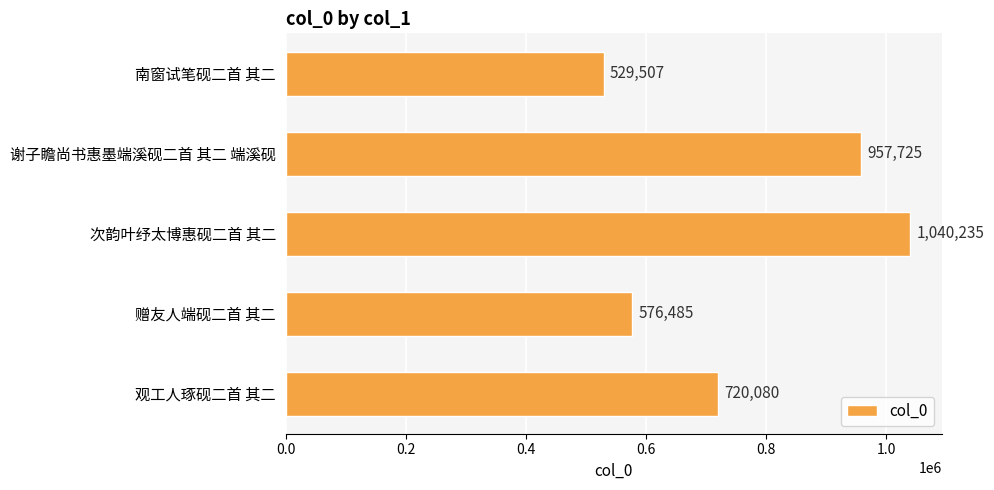

The value at 观工人琢砚二首 其二 is 720080. True or false?

True